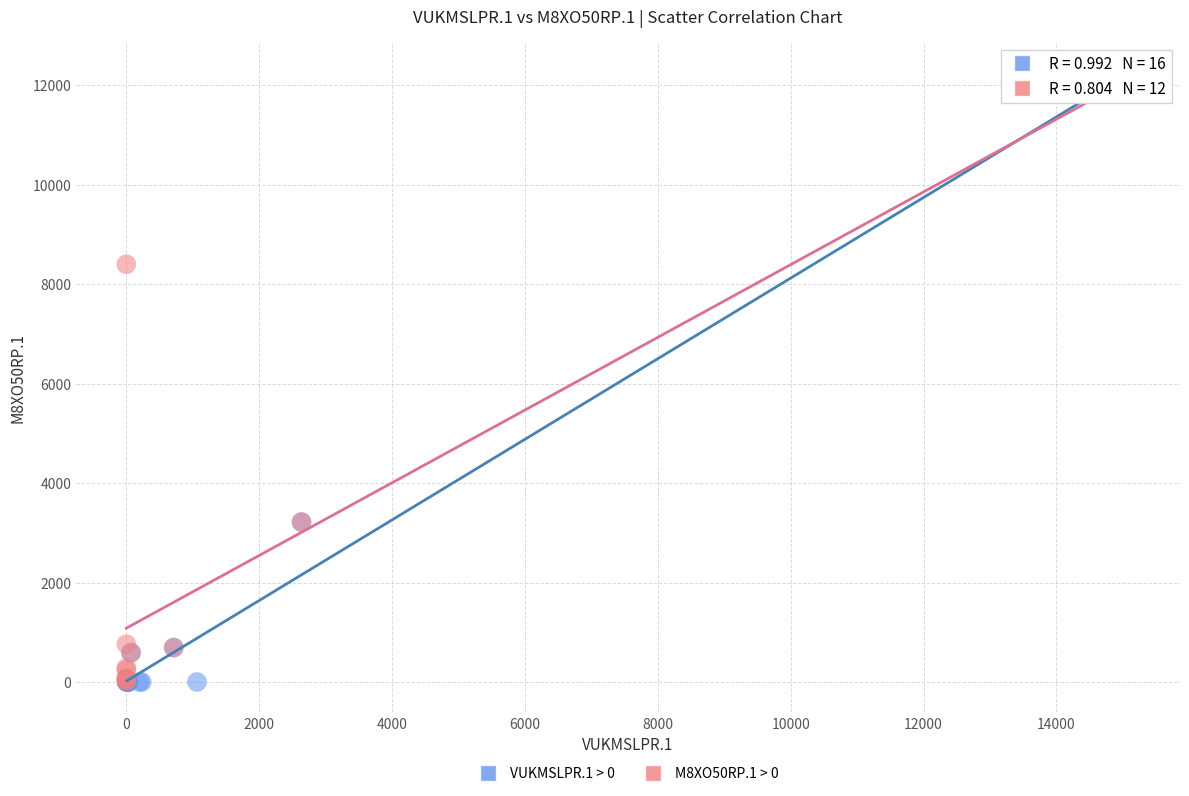

What are all the series names shown in the legend?

VUKMSLPR.1 > 0, M8XO50RP.1 > 0